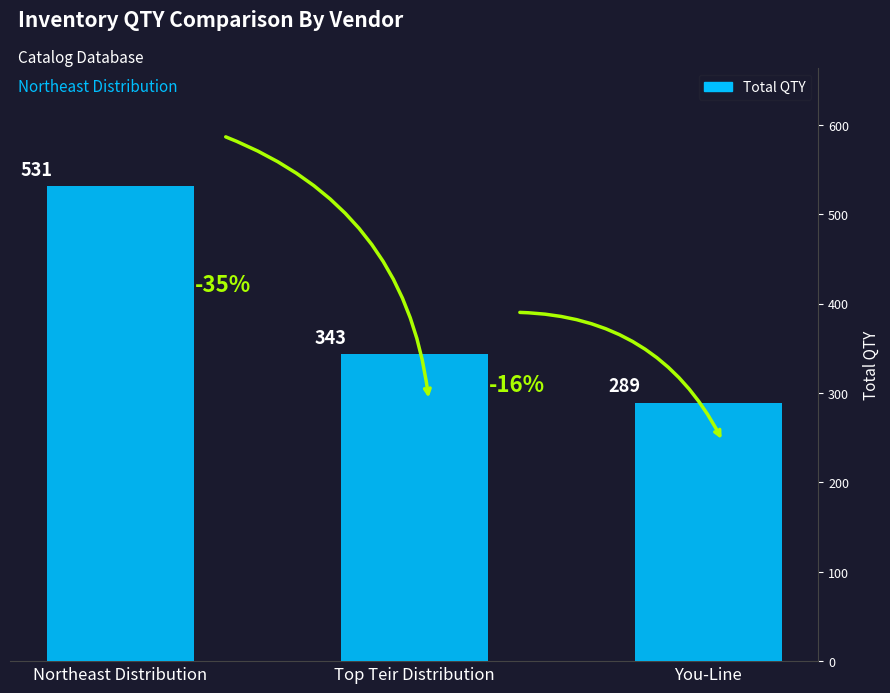

Reading right to left, transcribe all the data shown in this chart.

You-Line=289	Top Teir Distribution=343	Northeast Distribution=531